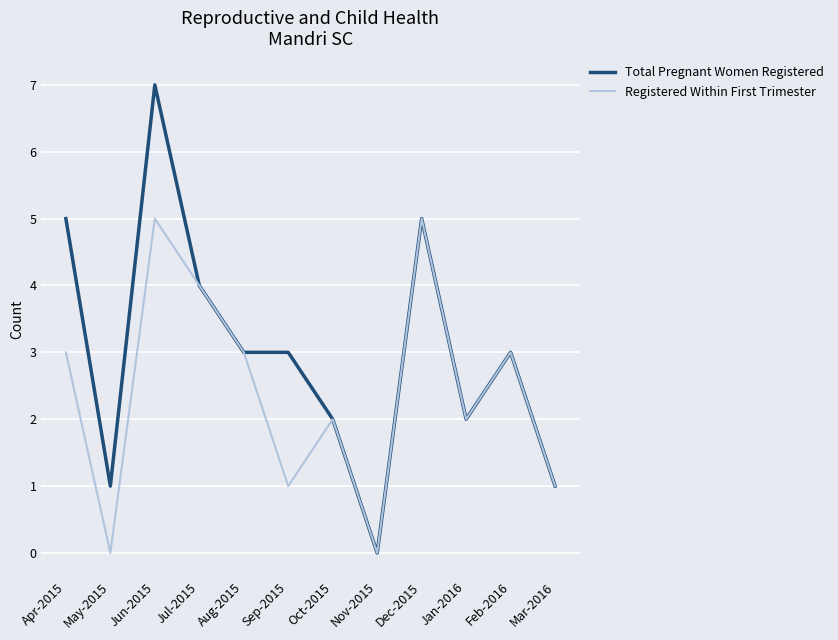

In Registered Within First Trimester, how many points are lower than both neighbors (excluding endpoints)?

4